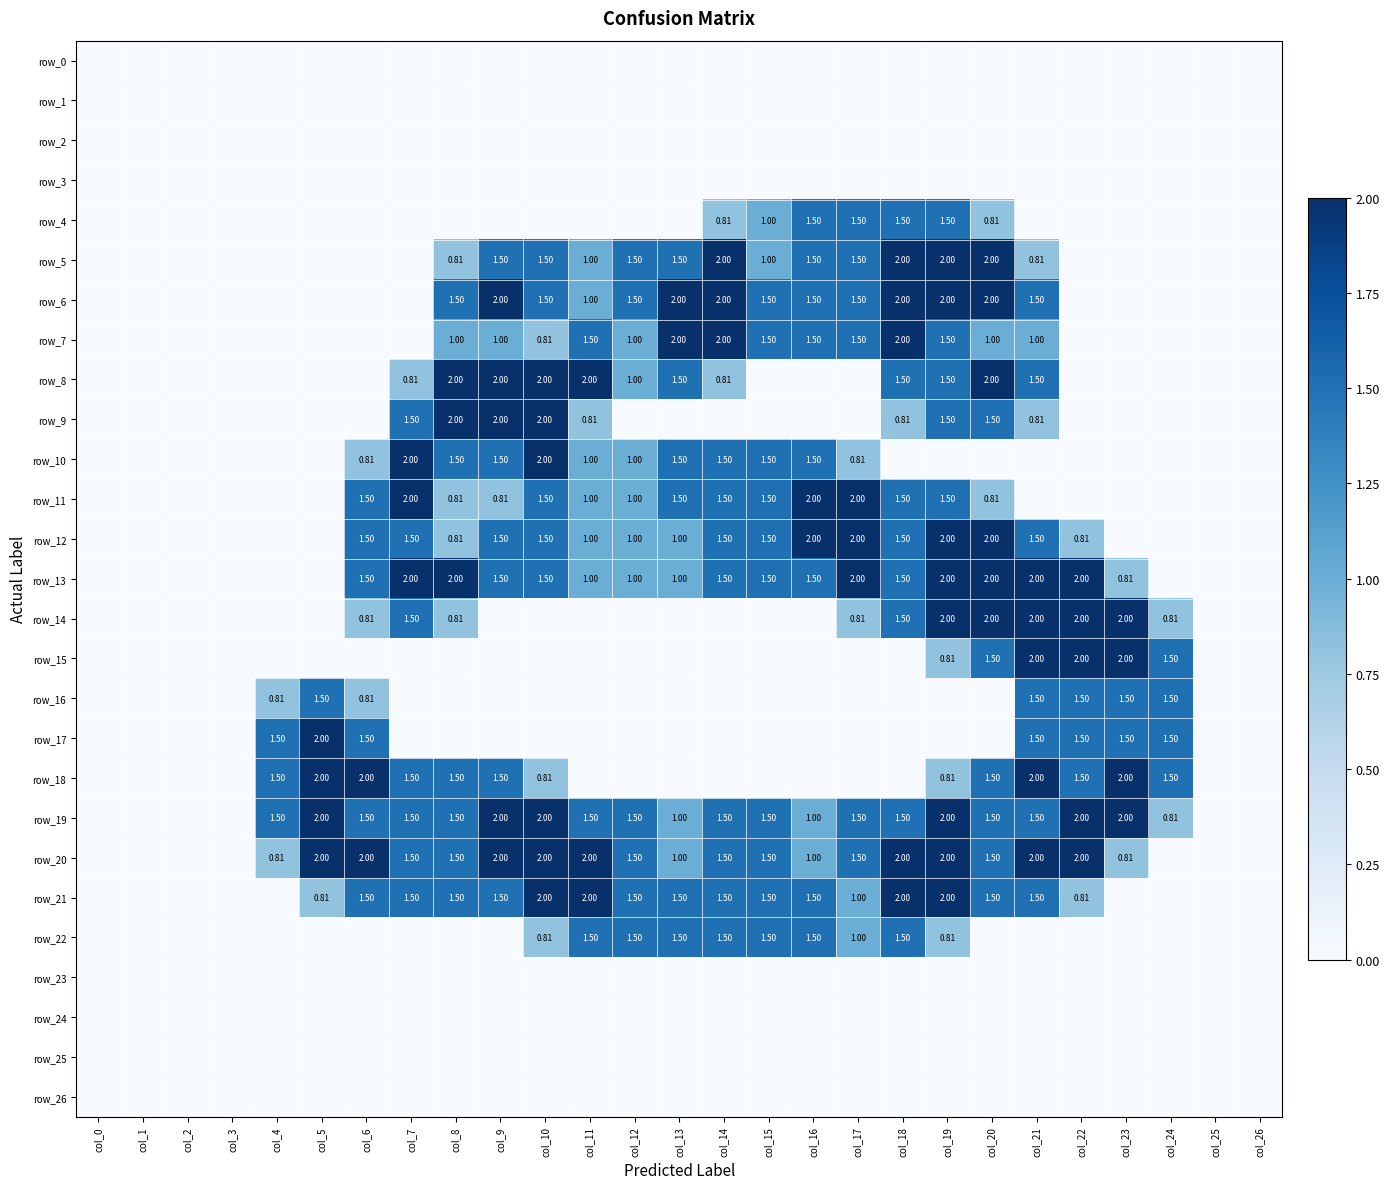

What is the maximum value shown in the chart?

2.0